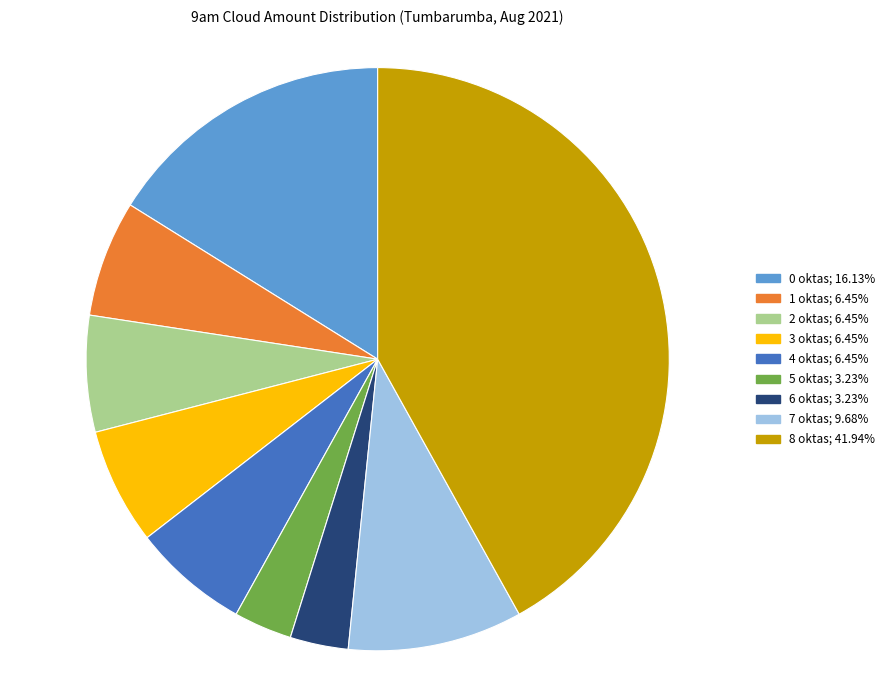

The 2 oktas slice represents 13% of the pie. True or false?

False